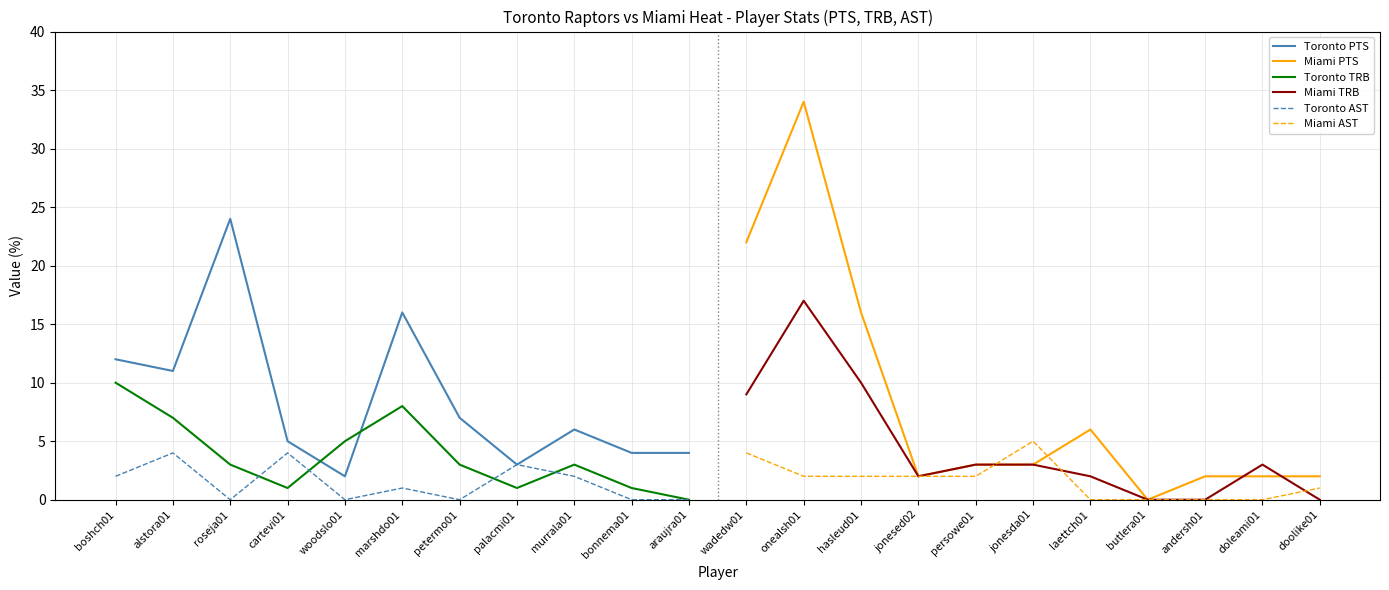

The Toronto PTS series shows 24 at roseja01. True or false?

True